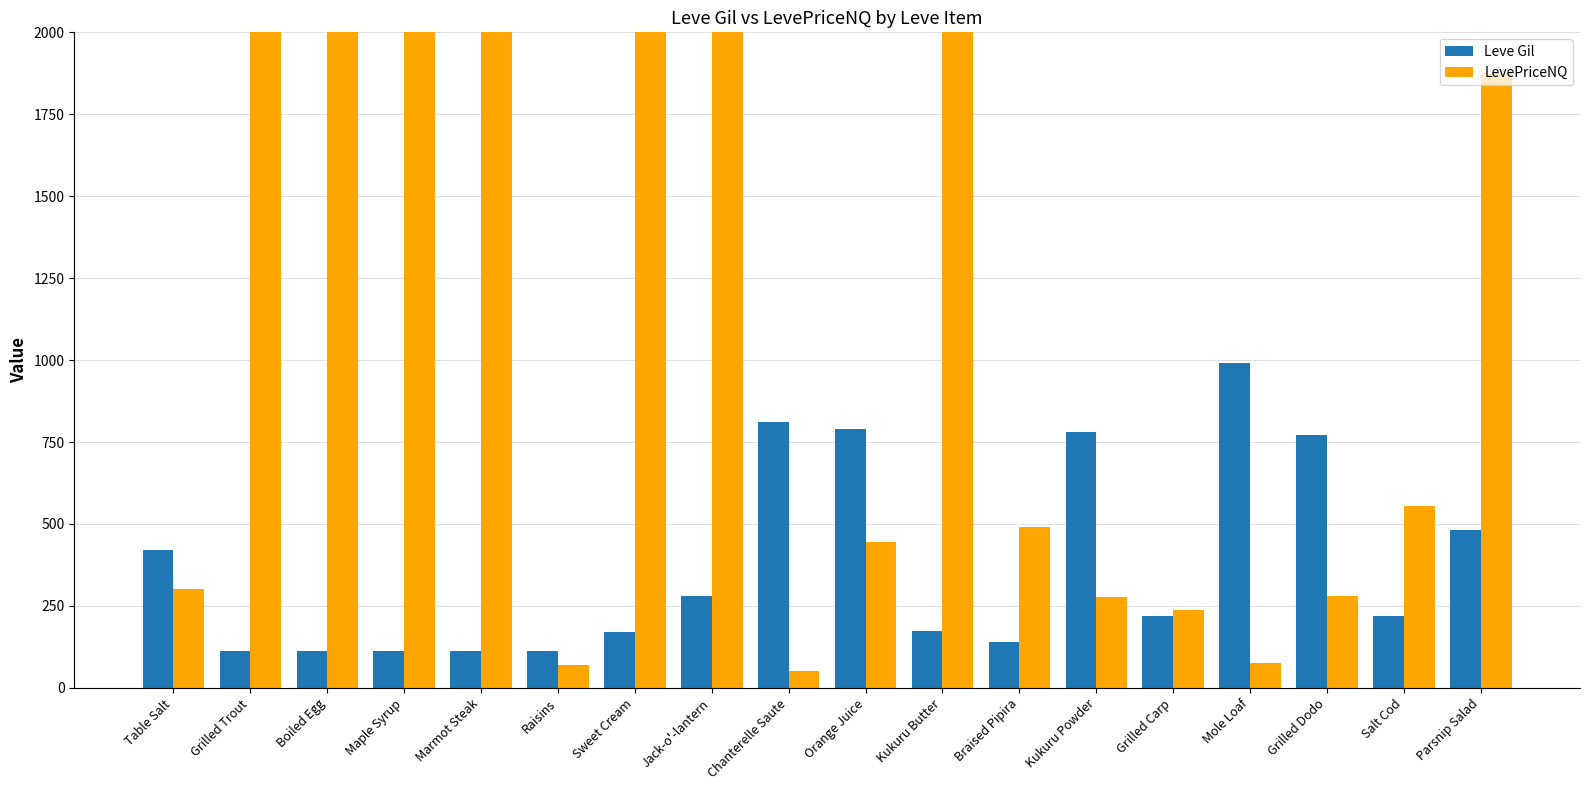

Between Maple Syrup and Salt Cod, which series saw the biggest shift?

LevePriceNQ